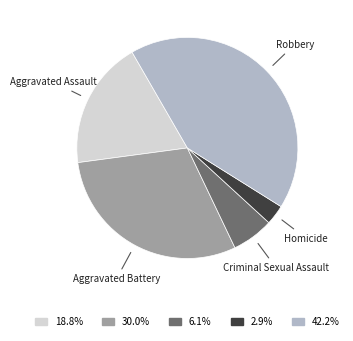

Is it true that Criminal Sexual Assault is 1% of the pie?

False